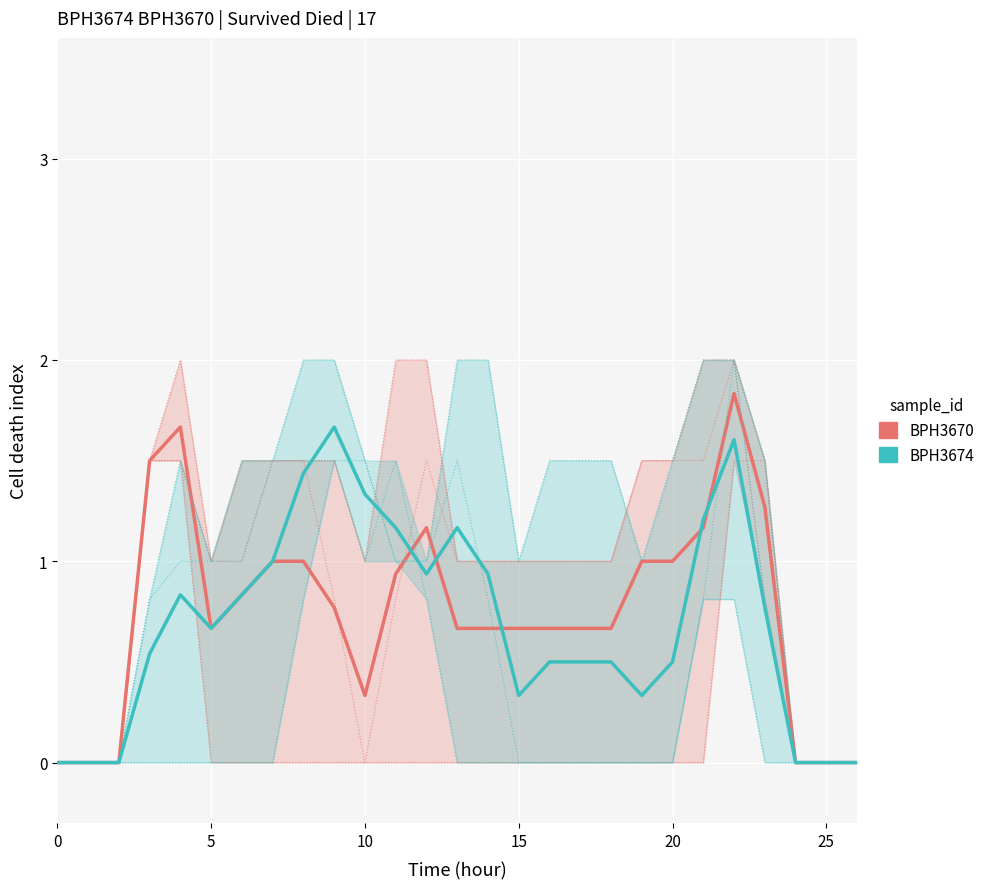

How many times do BPH3670 and BPH3674 cross each other?

5